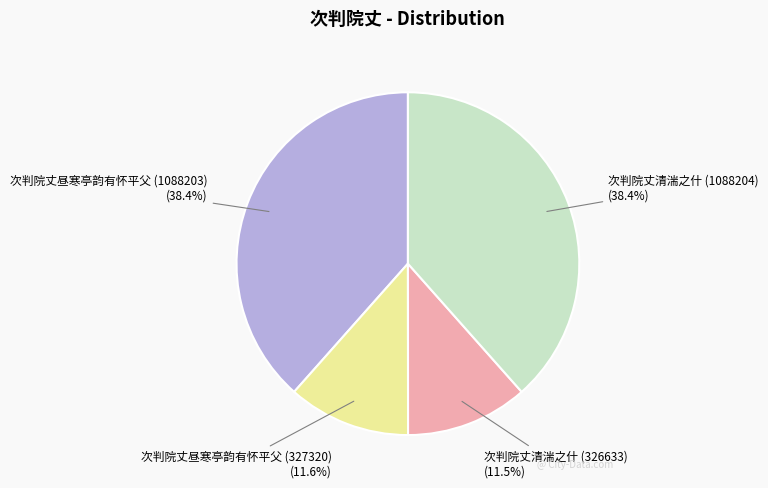

To the nearest percent, what is the average slice percentage?

25%